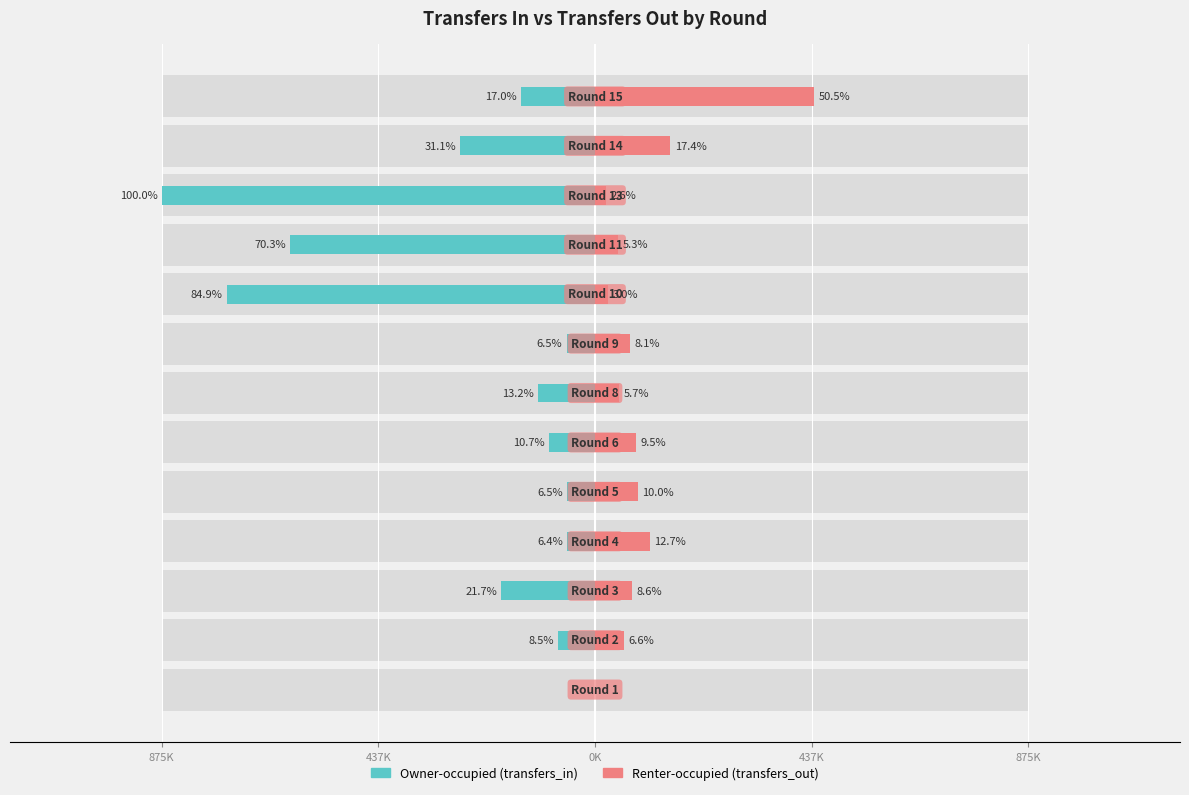

What is the difference between the second highest and second lowest values in the transfers_in series?

687518